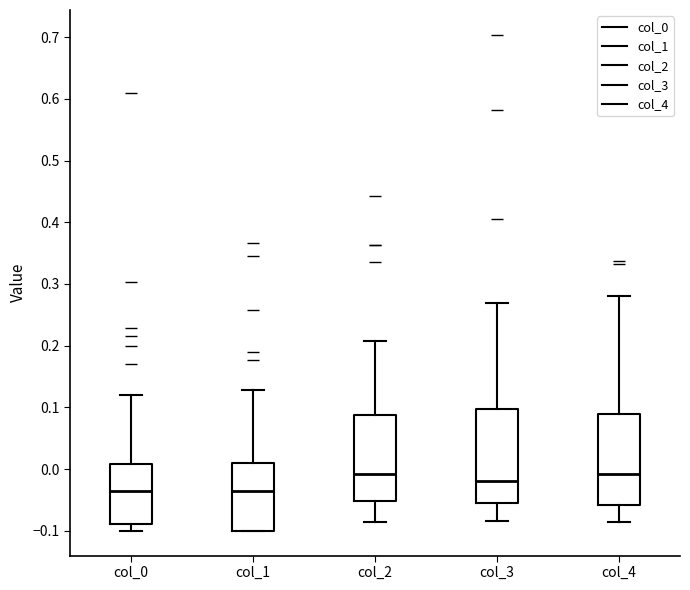

Where is the upper edge of the box for col_3 on the y-axis? The values are not printed on the chart, so give them approximately, as read against the axis.

0.10